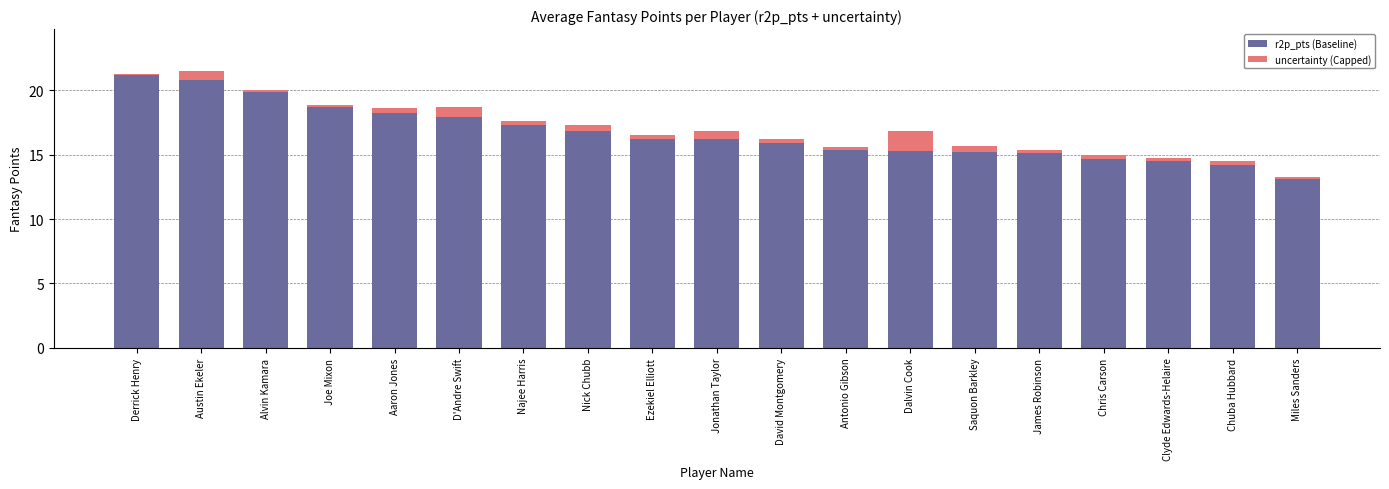

Is it true that r2p_pts (Baseline) equals 7.7 at Nick Chubb?

False